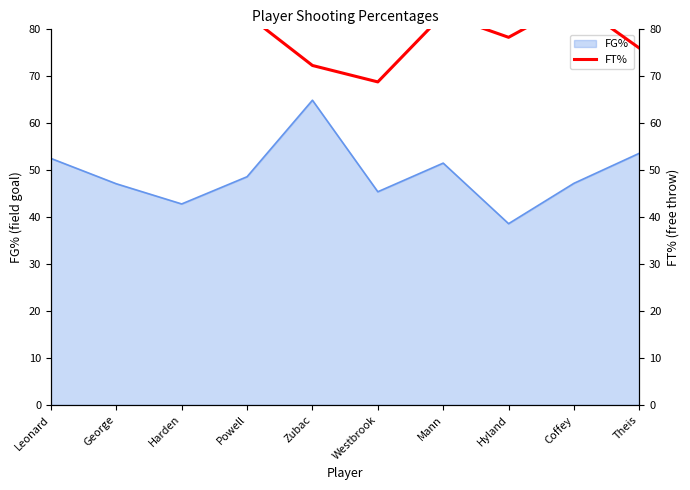

How many lines are shown in the chart?

1